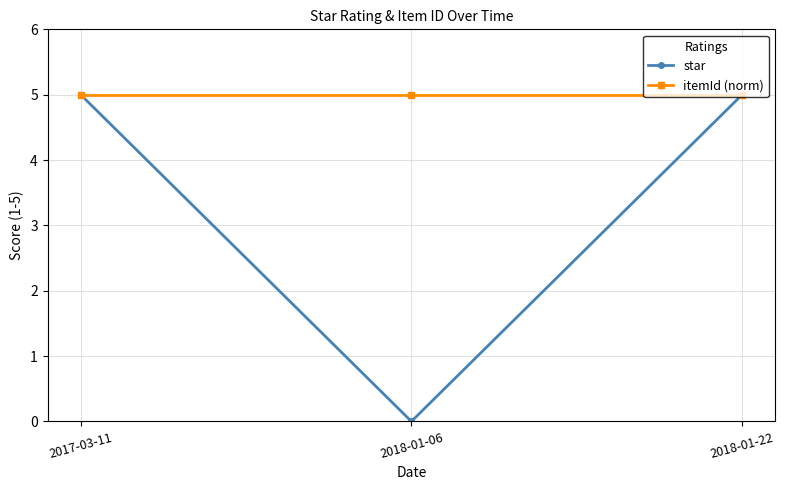

What is the value of the star point at the 3rd from the left?

5